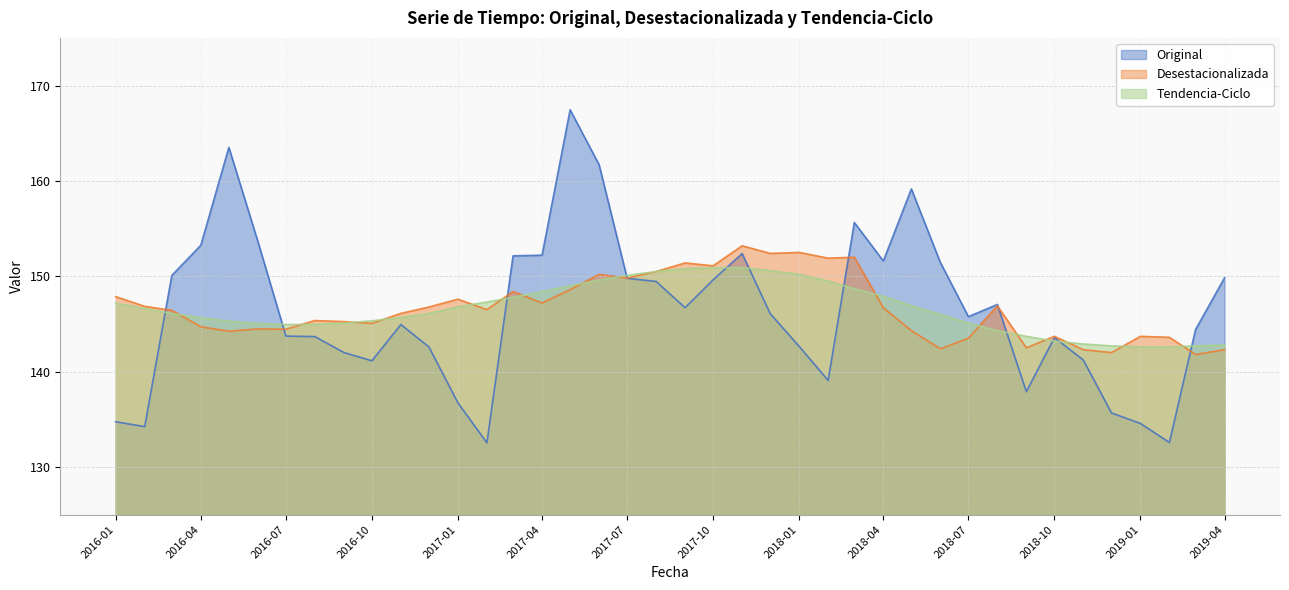

What is the label of the 27th point from the right?

2017-02